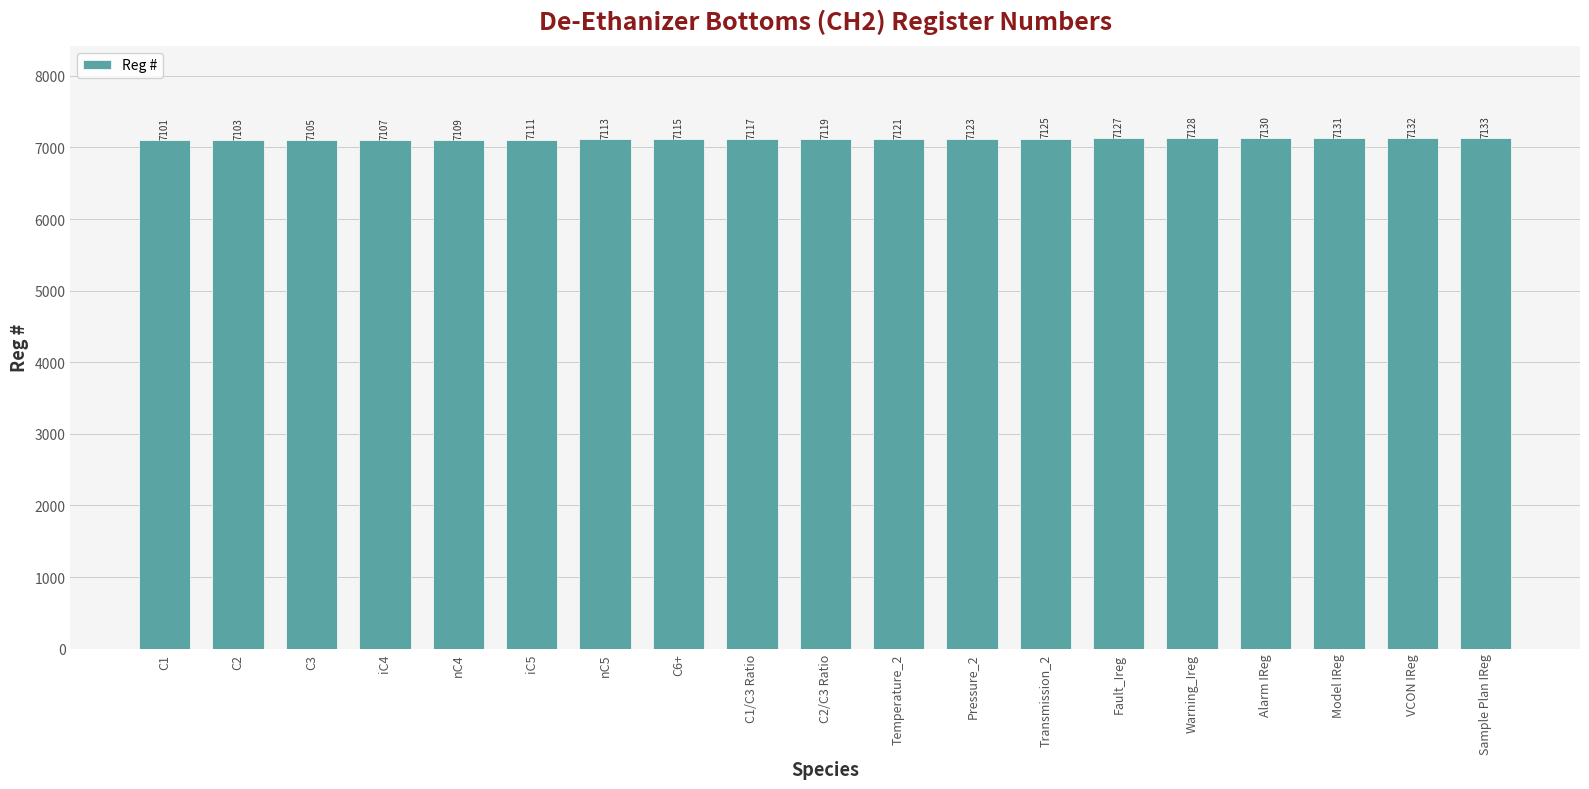

Are the bars horizontal?

No